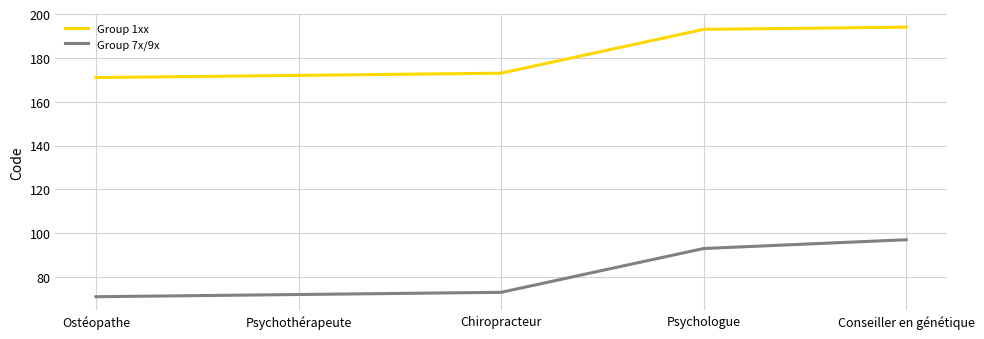

What is the difference between the highest and lowest values at Ostéopathe?

100